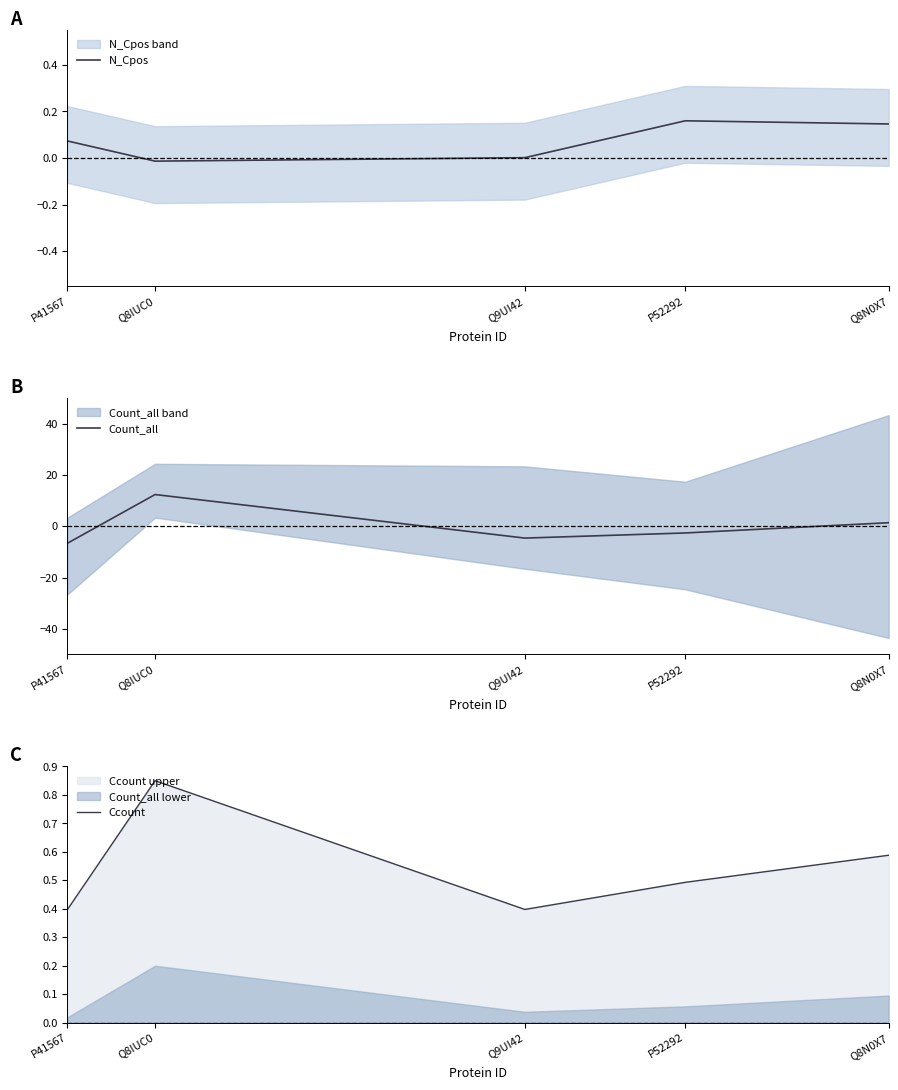

Reading left to right, transcribe all the data shown in this chart.

N_Cpos: P41567=0.1	Q8IUC0=-0.0	Q9UI42=0.0	P52292=0.2	Q8N0X7=0.1
Count_all: P41567=-6.6	Q8IUC0=12.4	Q9UI42=-4.6	P52292=-2.6	Q8N0X7=1.4
Ccount: P41567=0.4	Q8IUC0=0.8	Q9UI42=0.4	P52292=0.5	Q8N0X7=0.6